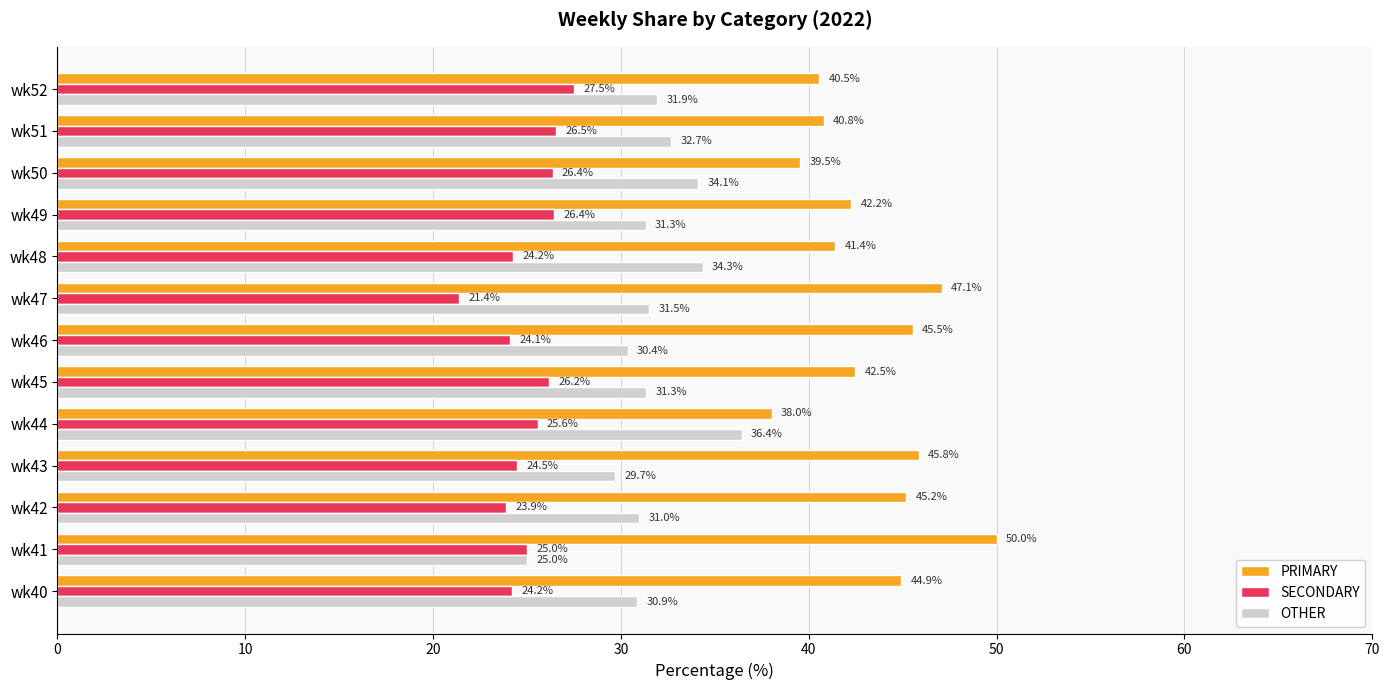

The SECONDARY series shows 32.6 at wk41. True or false?

False